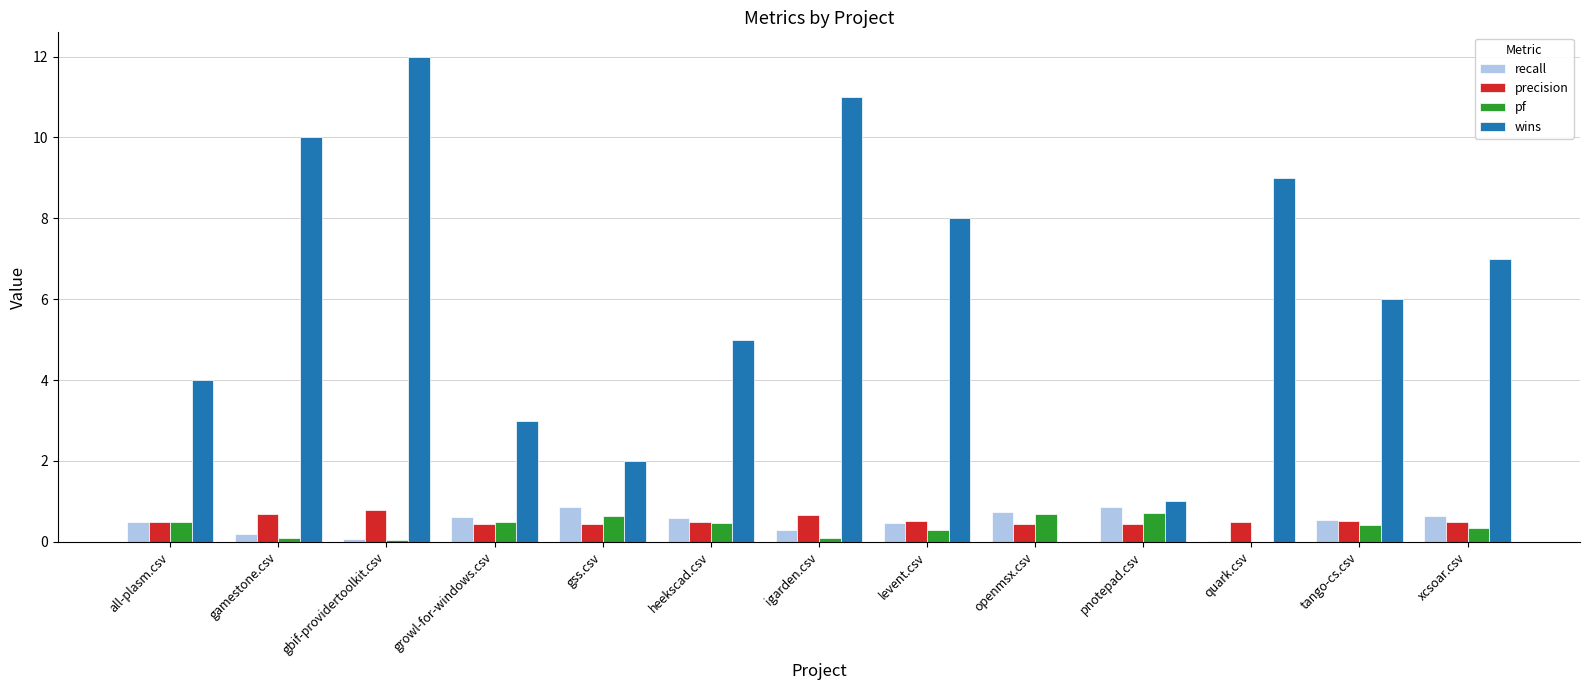

At which category is the sum across all series the highest?

gbif-providertoolkit.csv